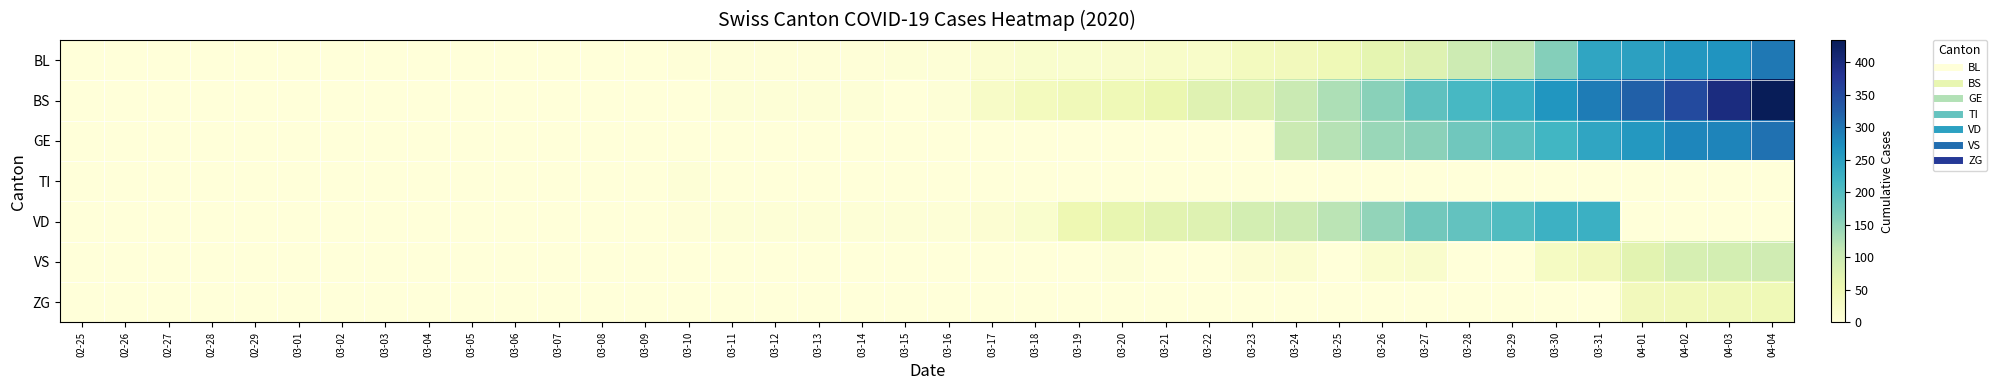

Reading left to right, what are all the values shown in this chart?

BL: 02-25=0	02-26=0	02-27=0	02-28=0	02-29=0	03-01=0	03-02=0	03-03=0	03-04=0	03-05=0	03-06=0	03-07=0	03-08=0	03-09=1	03-10=2	03-11=2	03-12=2	03-13=2	03-14=2	03-15=5	03-16=5	03-17=13	03-18=16	03-19=16	03-20=18	03-21=21	03-22=21	03-23=35	03-24=40	03-25=46	03-26=65	03-27=76	03-28=100	03-29=115	03-30=158	03-31=242	04-01=249	04-02=262	04-03=266	04-04=298
BS: 02-25=0	02-26=0	02-27=0	02-28=0	02-29=0	03-01=0	03-02=0	03-03=0	03-04=0	03-05=0	03-06=0	03-07=0	03-08=0	03-09=0	03-10=0	03-11=4	03-12=4	03-13=4	03-14=4	03-15=0	03-16=4	03-17=25	03-18=36	03-19=44	03-20=46	03-21=57	03-22=73	03-23=78	03-24=105	03-25=128	03-26=155	03-27=191	03-28=211	03-29=228	03-30=263	03-31=292	04-01=323	04-02=350	04-03=397	04-04=434
GE: 02-25=0	02-26=0	02-27=0	02-28=0	02-29=0	03-01=0	03-02=0	03-03=0	03-04=0	03-05=0	03-06=0	03-07=0	03-08=0	03-09=0	03-10=0	03-11=0	03-12=0	03-13=0	03-14=0	03-15=0	03-16=0	03-17=0	03-18=0	03-19=0	03-20=0	03-21=0	03-22=0	03-23=0	03-24=103	03-25=122	03-26=144	03-27=153	03-28=175	03-29=193	03-30=216	03-31=241	04-01=260	04-02=283	04-03=284	04-04=305
TI: 02-25=0	02-26=0	02-27=0	02-28=0	02-29=0	03-01=0	03-02=0	03-03=0	03-04=0	03-05=0	03-06=0	03-07=0	03-08=0	03-09=0	03-10=5	03-11=0	03-12=0	03-13=0	03-14=0	03-15=0	03-16=0	03-17=0	03-18=0	03-19=0	03-20=0	03-21=0	03-22=0	03-23=0	03-24=0	03-25=0	03-26=0	03-27=0	03-28=0	03-29=0	03-30=0	03-31=0	04-01=0	04-02=0	04-03=0	04-04=0
VD: 02-25=0	02-26=0	02-27=0	02-28=0	02-29=0	03-01=0	03-02=0	03-03=0	03-04=0	03-05=0	03-06=0	03-07=0	03-08=0	03-09=0	03-10=3	03-11=5	03-12=5	03-13=5	03-14=5	03-15=5	03-16=5	03-17=9	03-18=16	03-19=52	03-20=62	03-21=70	03-22=75	03-23=91	03-24=100	03-25=117	03-26=148	03-27=174	03-28=187	03-29=203	03-30=223	03-31=225	04-01=0	04-02=0	04-03=0	04-04=0
VS: 02-25=0	02-26=0	02-27=0	02-28=0	02-29=0	03-01=0	03-02=0	03-03=0	03-04=0	03-05=0	03-06=0	03-07=0	03-08=0	03-09=0	03-10=0	03-11=0	03-12=0	03-13=0	03-14=0	03-15=0	03-16=0	03-17=0	03-18=0	03-19=0	03-20=5	03-21=0	03-22=0	03-23=10	03-24=12	03-25=0	03-26=15	03-27=18	03-28=0	03-29=0	03-30=29	03-31=39	04-01=70	04-02=88	04-03=91	04-04=95
ZG: 02-25=0	02-26=0	02-27=0	02-28=0	02-29=0	03-01=0	03-02=0	03-03=0	03-04=0	03-05=0	03-06=0	03-07=0	03-08=0	03-09=0	03-10=0	03-11=0	03-12=0	03-13=0	03-14=0	03-15=0	03-16=0	03-17=0	03-18=0	03-19=0	03-20=0	03-21=0	03-22=0	03-23=0	03-24=0	03-25=0	03-26=0	03-27=0	03-28=0	03-29=0	03-30=0	03-31=0	04-01=40	04-02=41	04-03=44	04-04=46